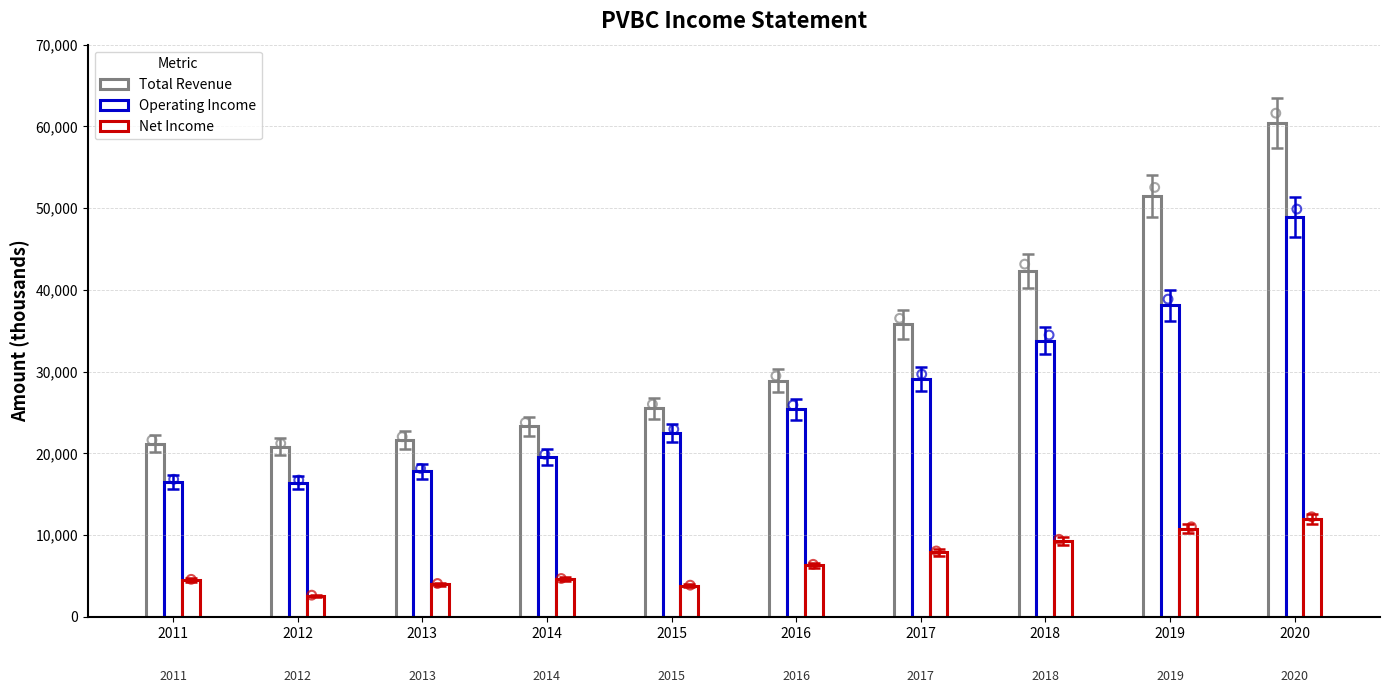

Is the value of Operating Income at 2020 greater than the value of Total Revenue at 2011?

Yes